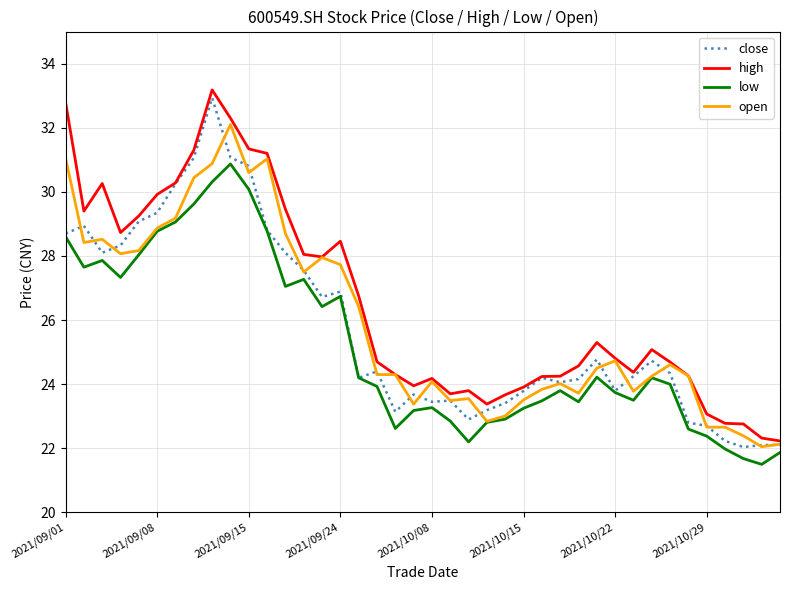

True or false: high and low intersect in this chart.

False